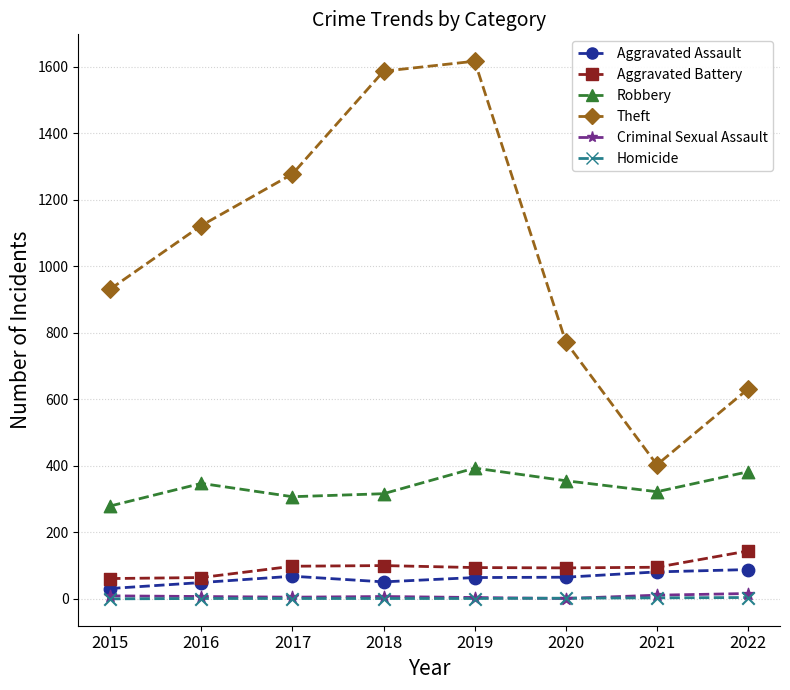

Between 2017 and 2019, which series saw the biggest shift?

Theft